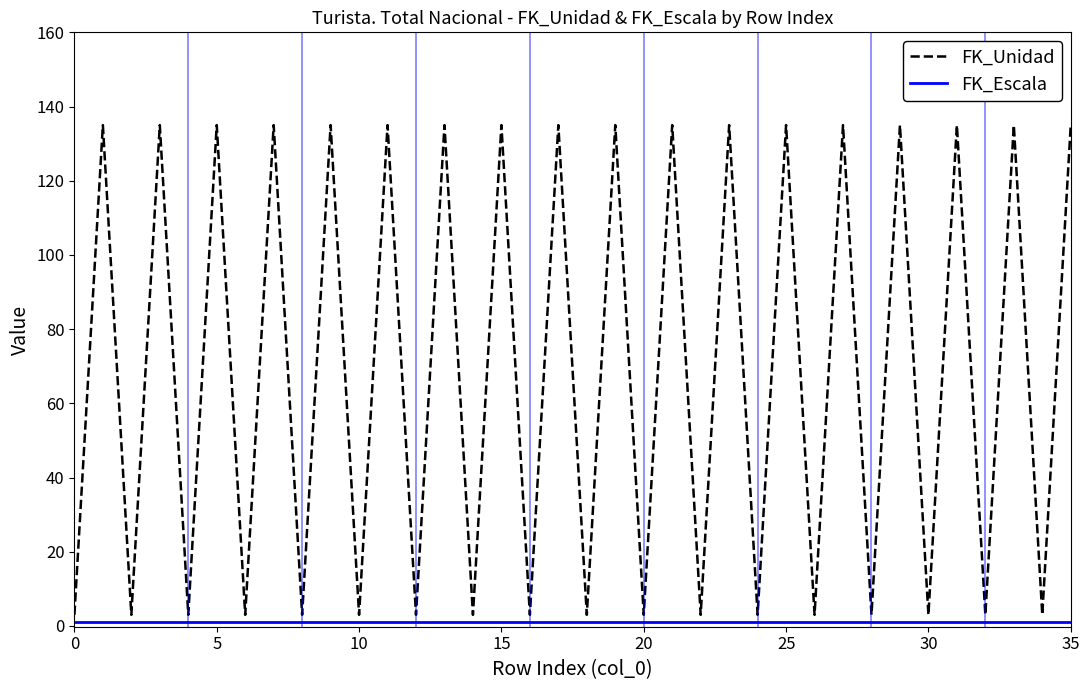

What is the difference between the maximum and minimum values in the FK_Unidad series?

132